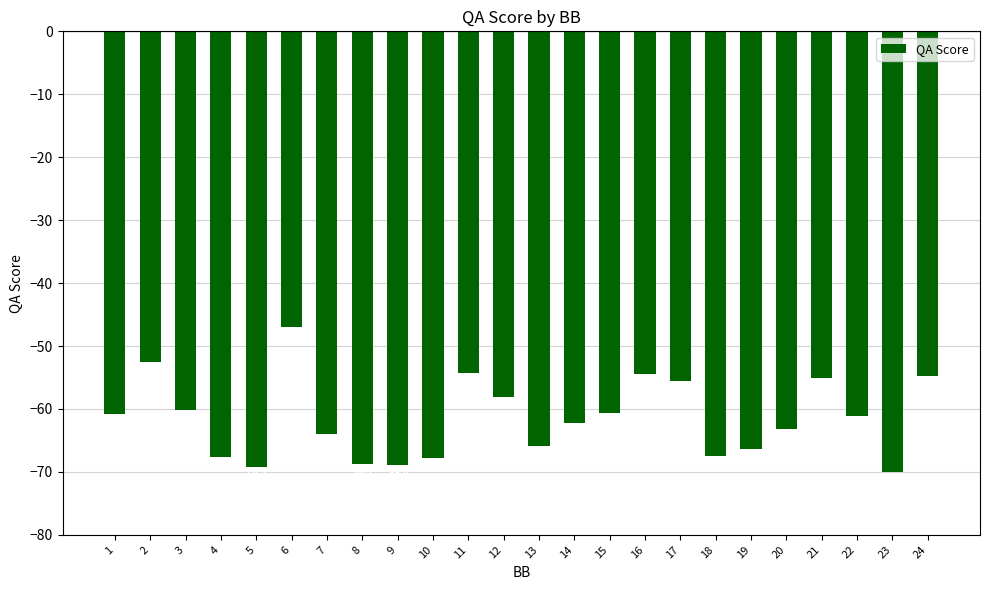

What is the maximum value shown in the chart?

-46.9